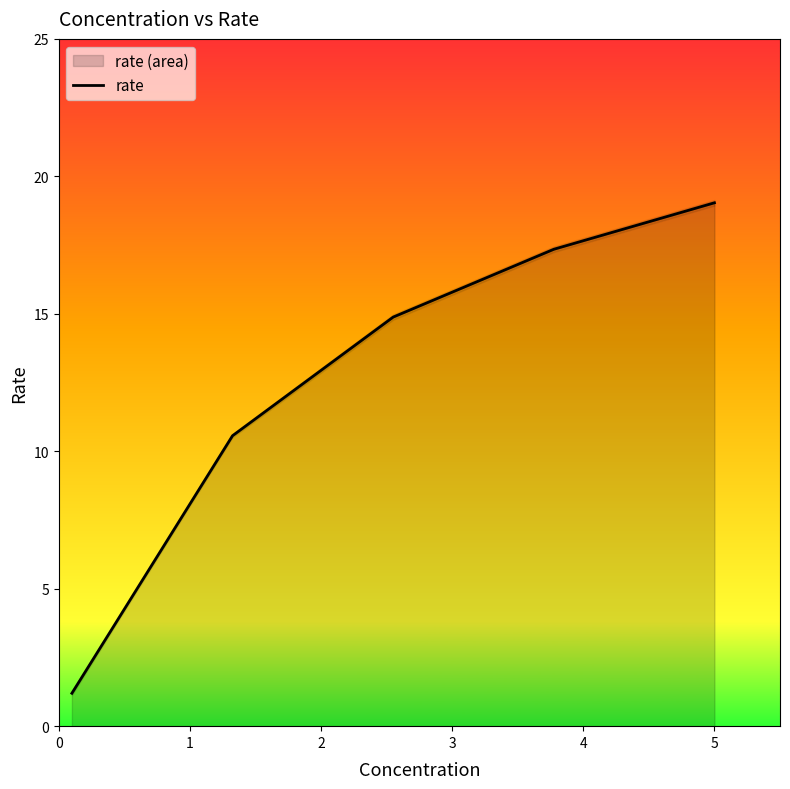

Approximately how many times larger is the value at 3 compared to 0?

14.5